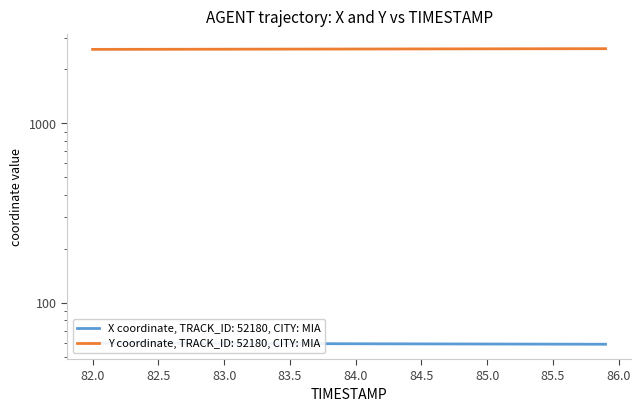

True or false: Y has a value of 2588.4 at 83.0.

True